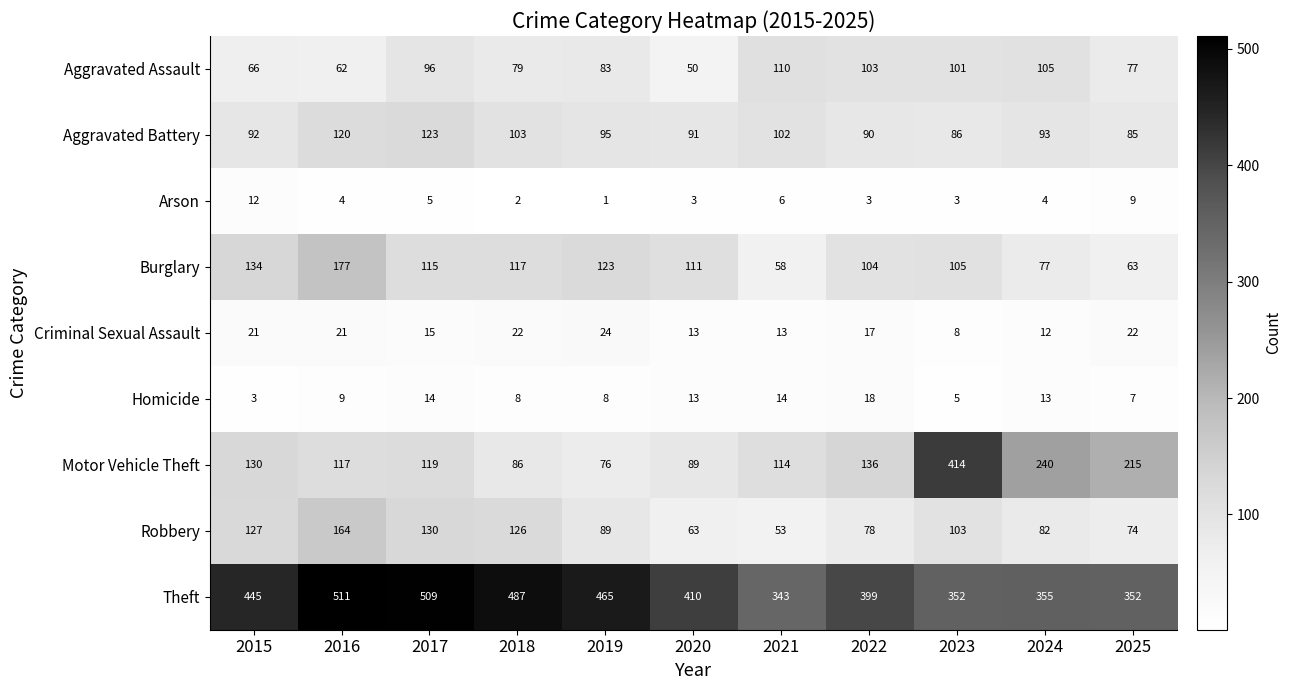

Which series changed the most between 2021 and 2023?

Motor Vehicle Theft